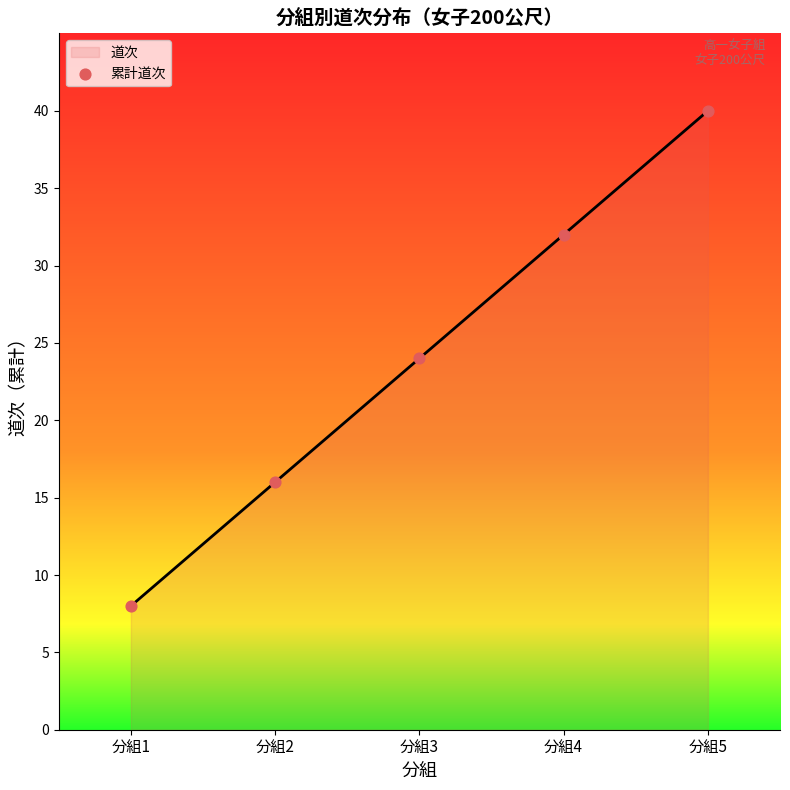

What is the change in value from 分組4 to 分組5?

+8